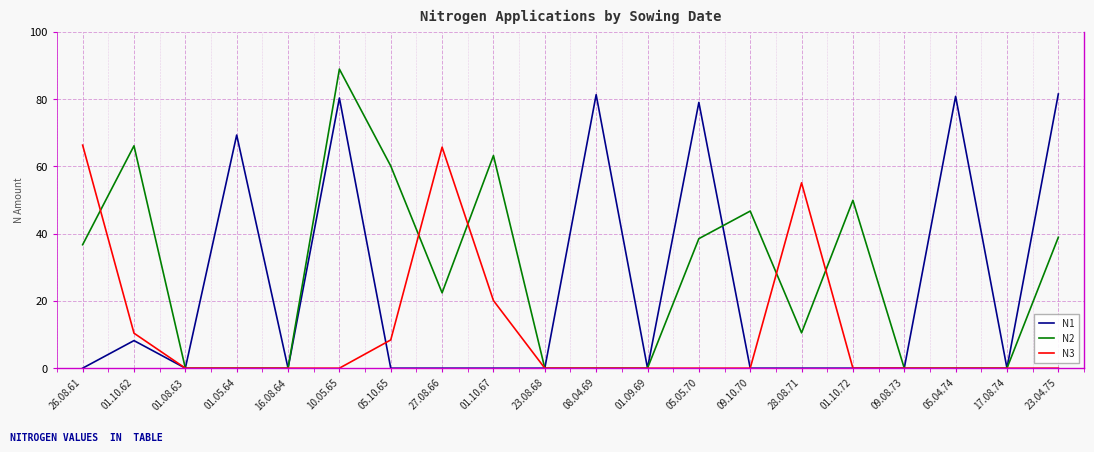

The N2 series shows 62.5 at 05.05.70. True or false?

False